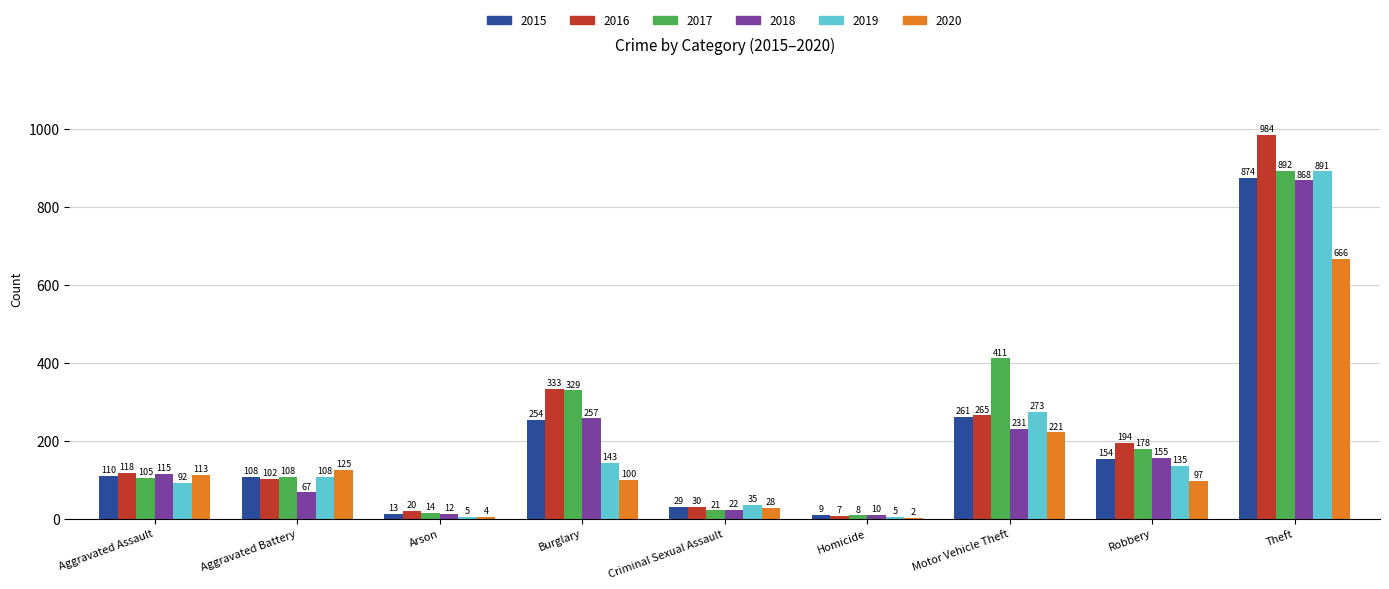

Which series has the largest total across all categories?

2017